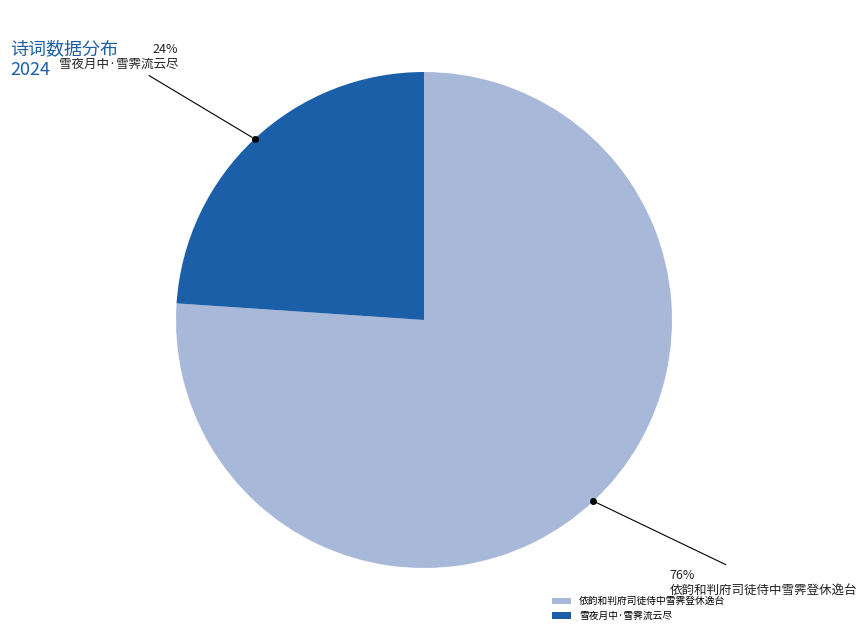

Rank the categories by value from highest to lowest.

依韵和判府司徒侍中雪霁登休逸台, 雪夜月中·雪霁流云尽